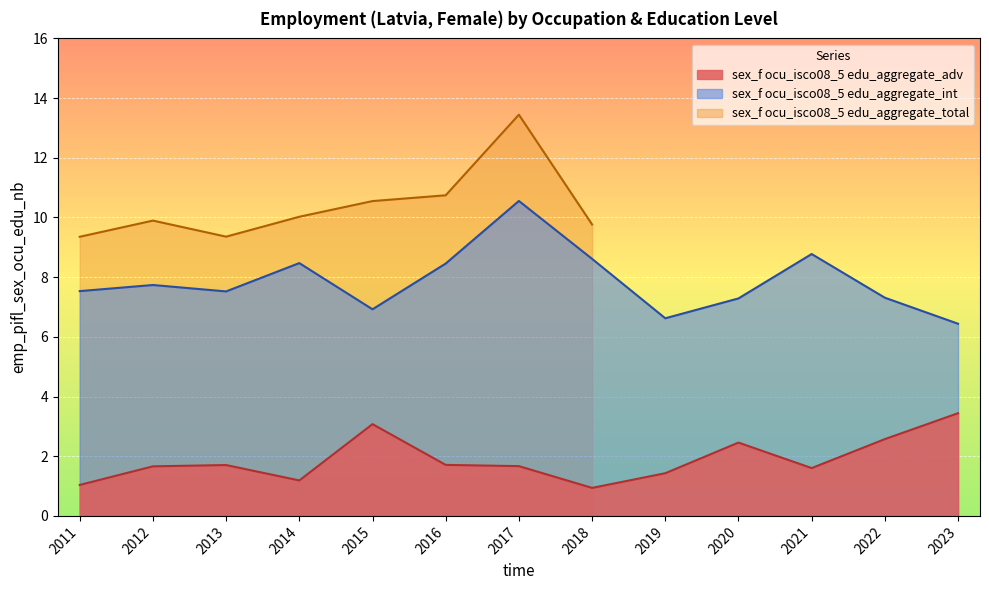

Rank the categories by sex_f ocu_isco08_5 edu_aggregate_adv value from lowest to highest.

2018, 2011, 2014, 2019, 2021, 2012, 2017, 2013, 2016, 2020, 2022, 2015, 2023